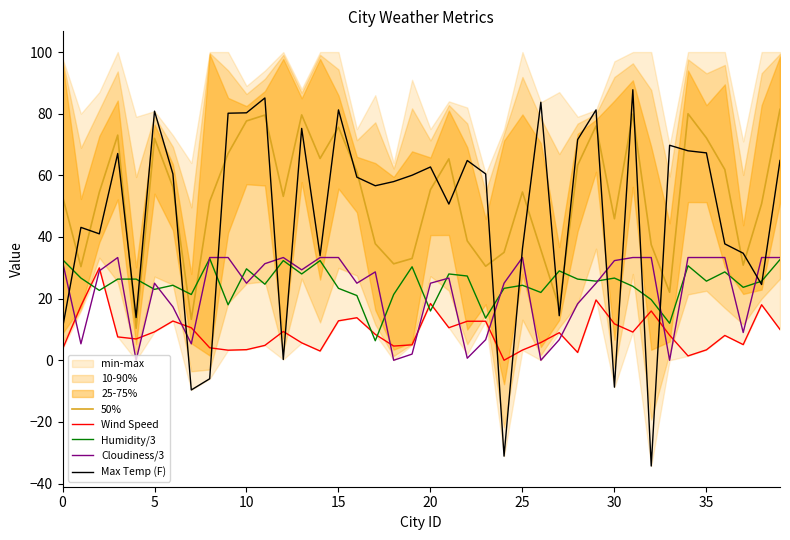

What is the minimum value for 50%?

10.4